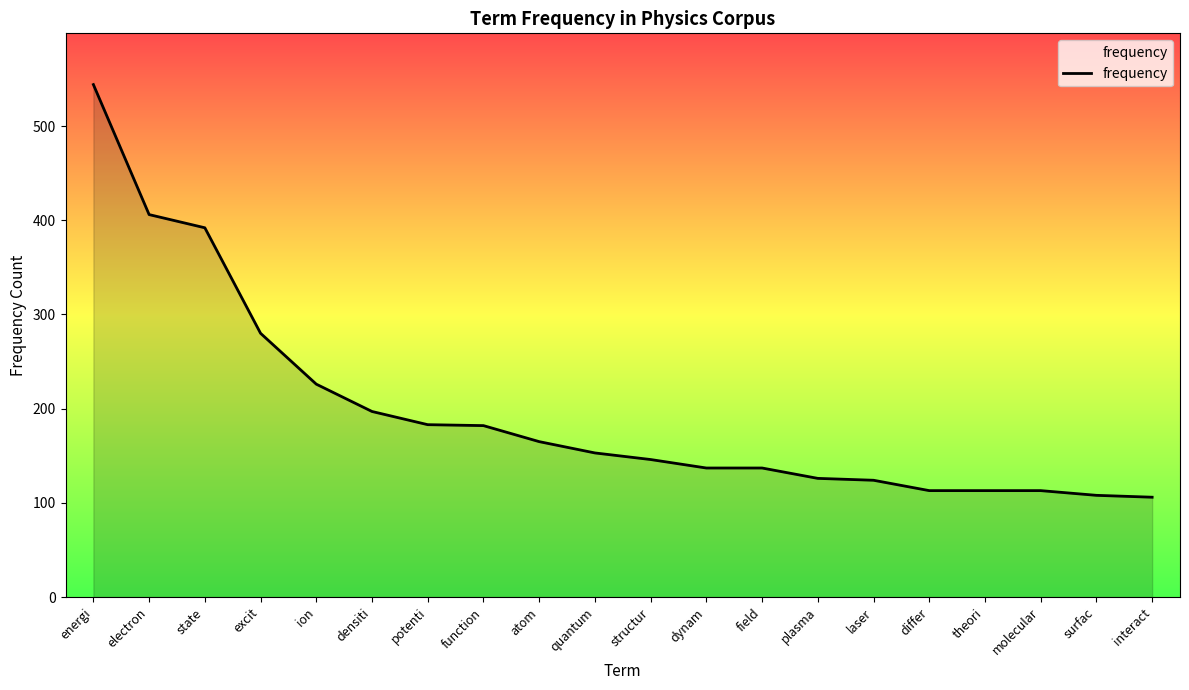

What position from the left is atom?

9